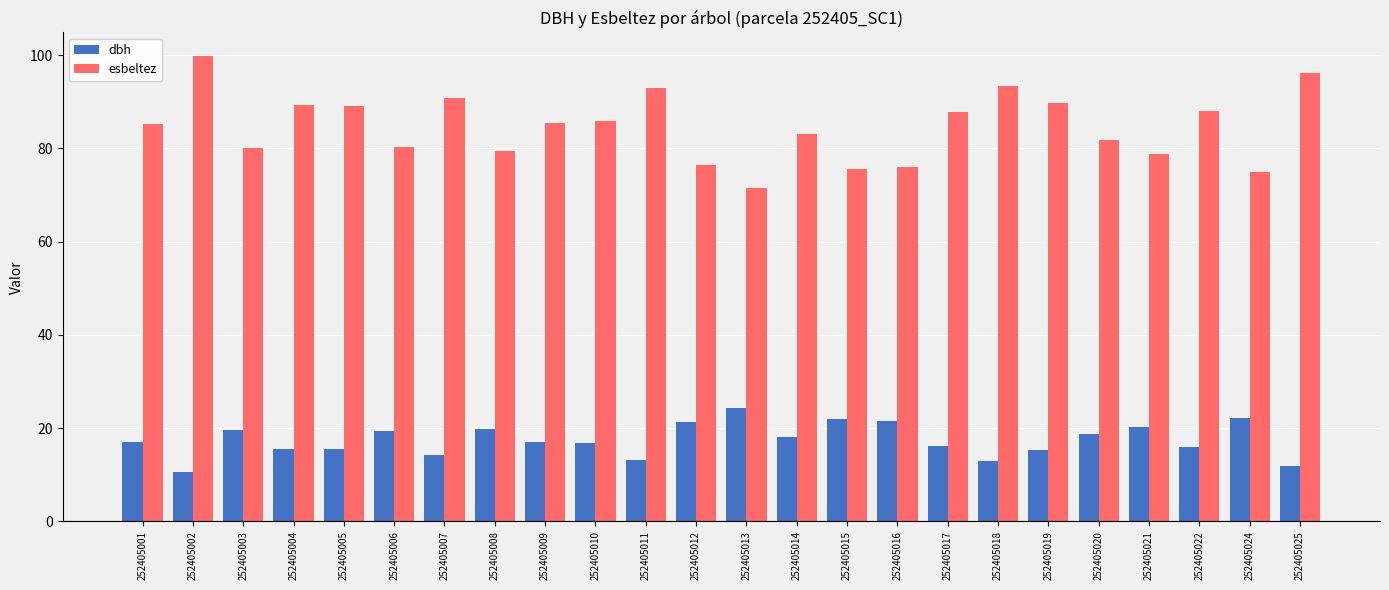

The dbh series shows 13.0 at 252405018. True or false?

True